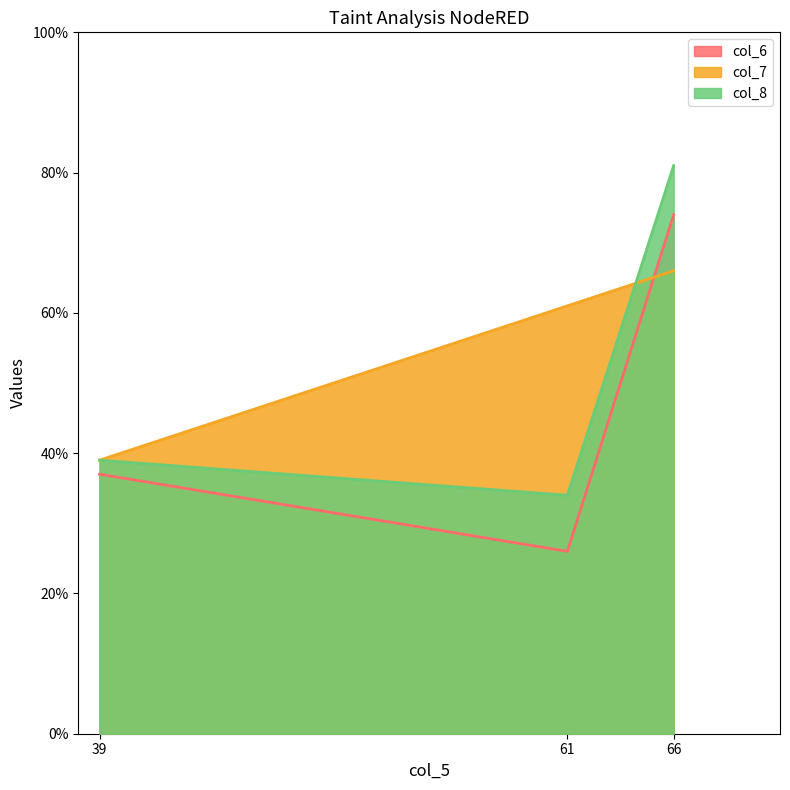

How many lines are shown in the chart?

3